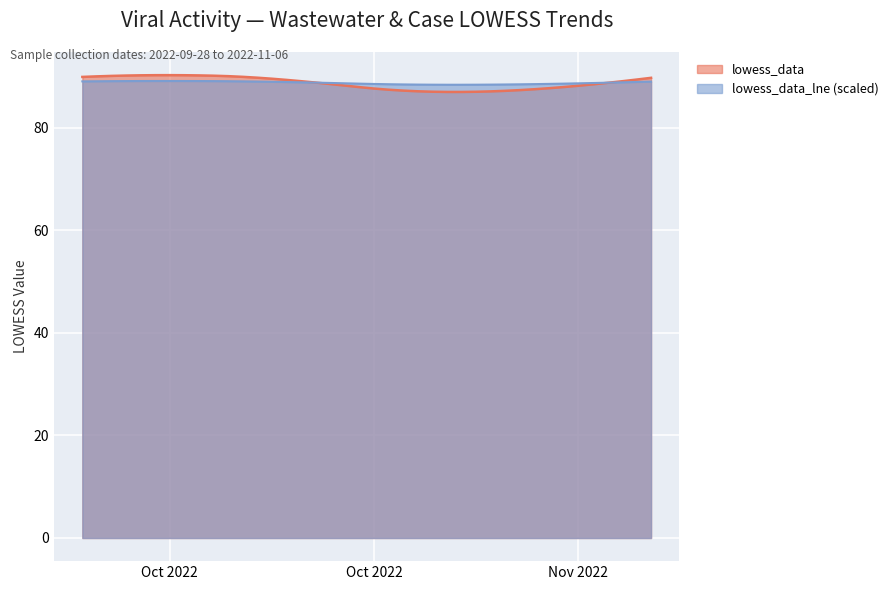

True or false: lowess_data has more than 2 points higher than both neighbors.

False